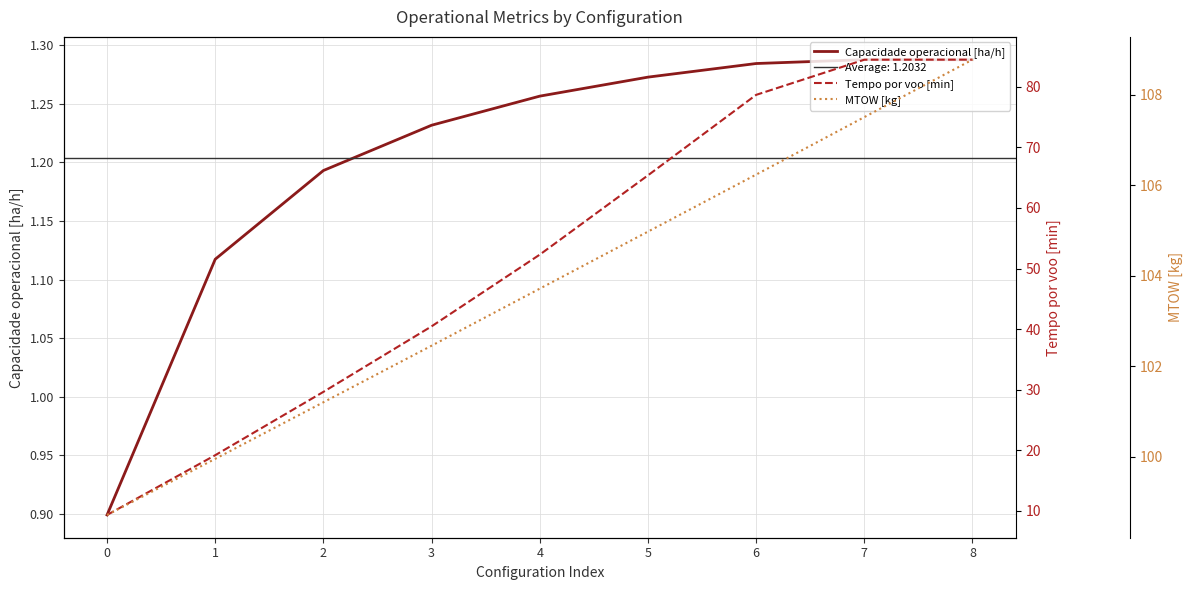

Reading left to right, transcribe all the data shown in this chart.

Capacidade operacional [ha/h]: 0=0.9	1=1.1	2=1.2	3=1.2	4=1.3	5=1.3	6=1.3	7=1.3	8=1.3
Tempo por voo [min]: 0=9.3	1=19.2	2=29.6	3=40.5	4=52.3	5=65.4	6=78.7	7=84.5	8=84.5
MTOW [kg]: 0=98.7	1=100.0	2=101.2	3=102.5	4=103.7	5=105.0	6=106.2	7=107.5	8=108.8